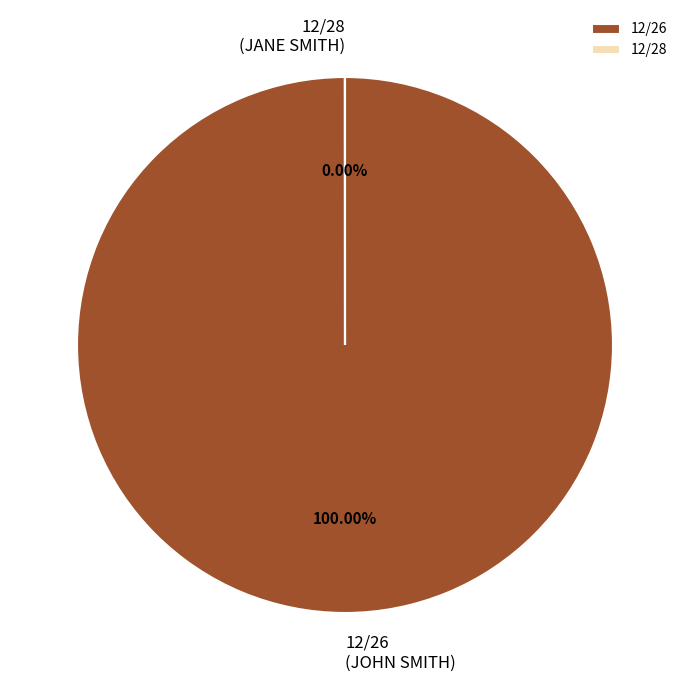

Does 12/26 account for over 50% of the chart?

Yes